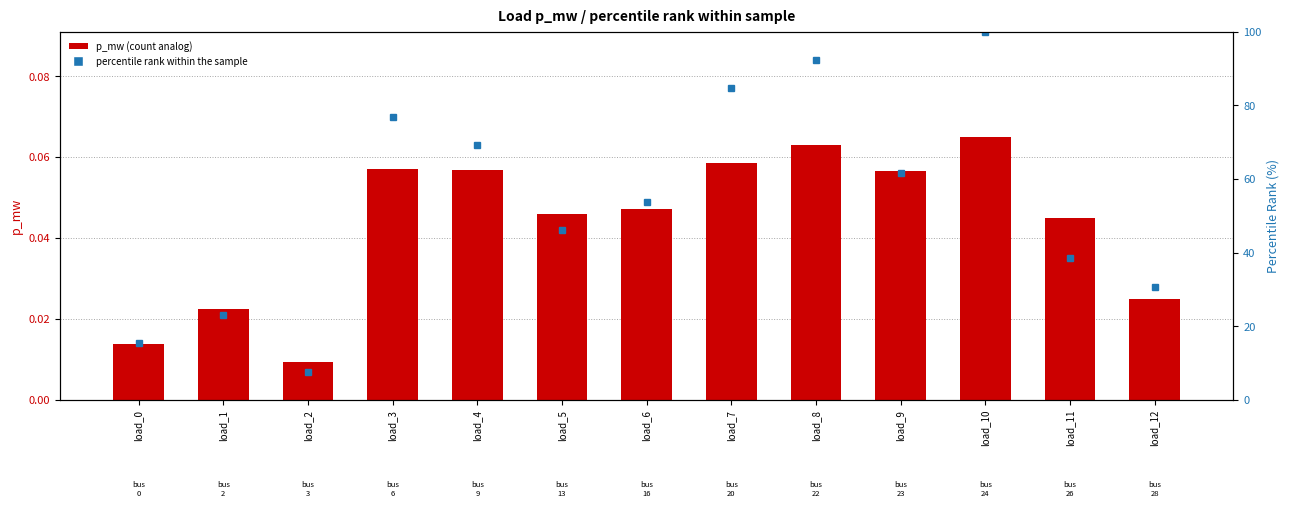

How many groups of bars are there?

13